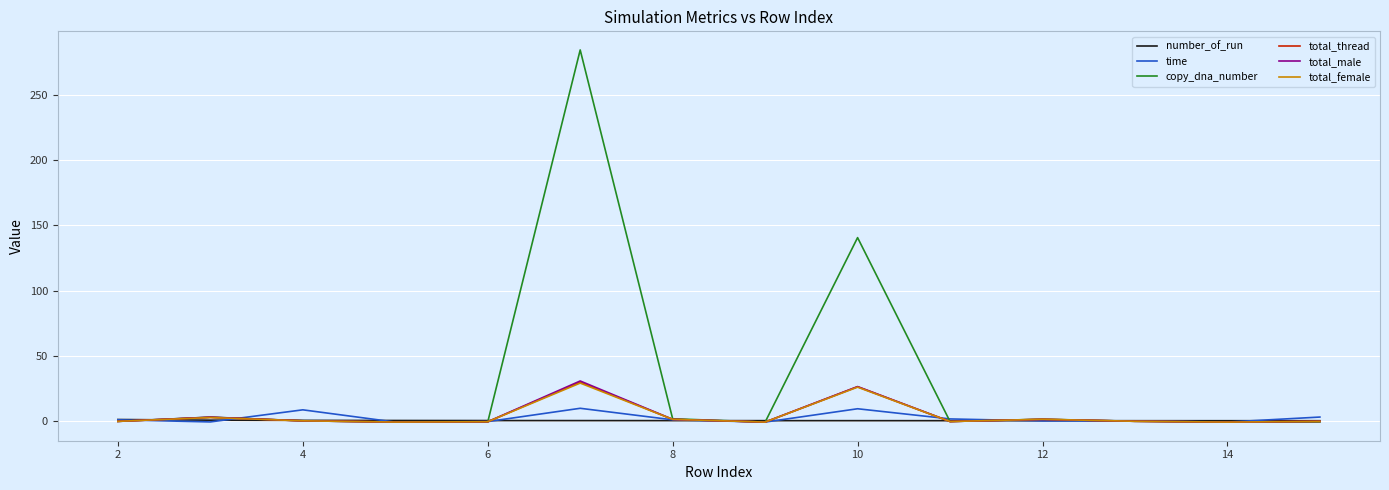

Which series has the widest spread of values?

copy_dna_number